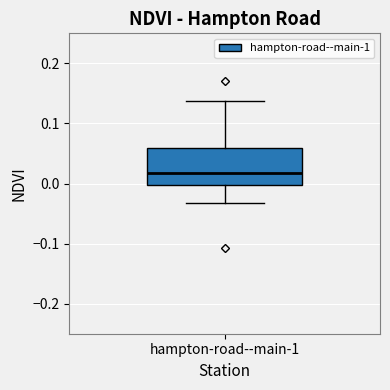

Transcribe this box plot: give where the median line is, the range the box spans, and where the two whiskers end, as read against the y-axis. The values are not printed on the chart, so give them approximately, as read against the axis.

median 0.02, box 0.00 to 0.06, whiskers -0.03 to 0.14